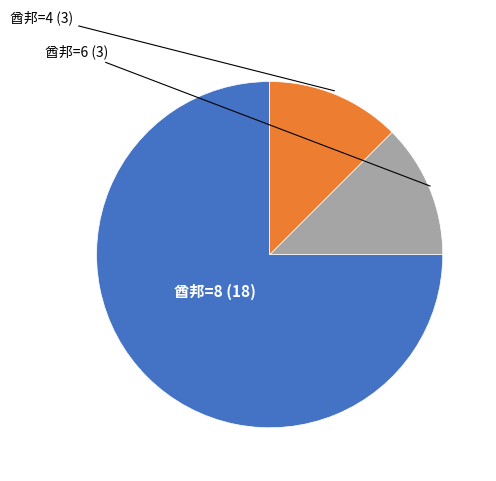

Is there any slice that represents more than half of the pie?

Yes